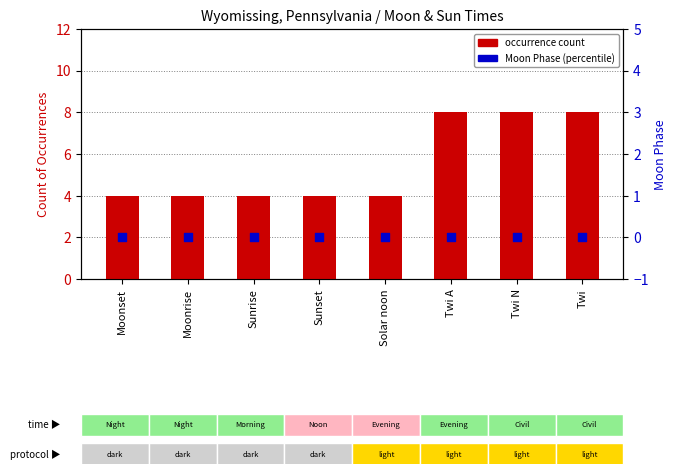

Which series reaches the maximum Y coordinate?

occurrence count